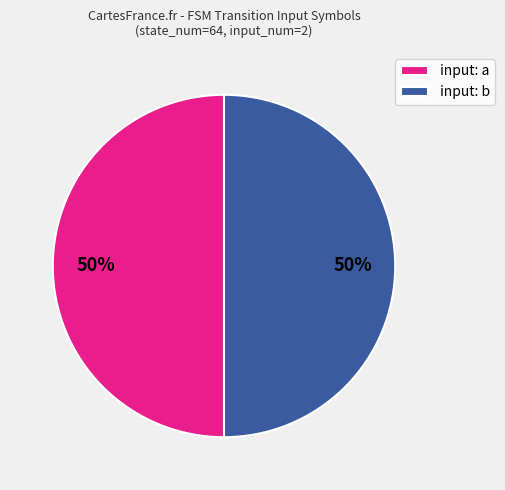

Approximately how many times larger is the value at input: b compared to input: a?

1.0